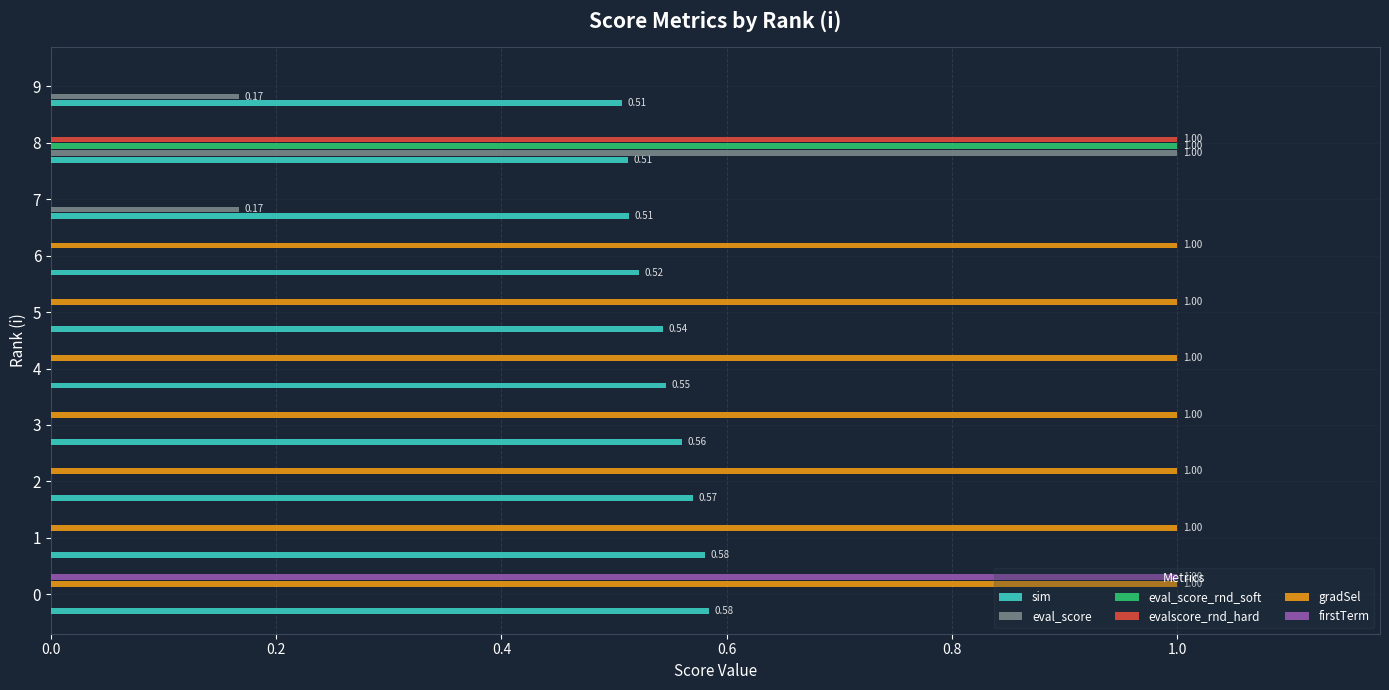

Which series changed the most between 1 and 7?

gradSel